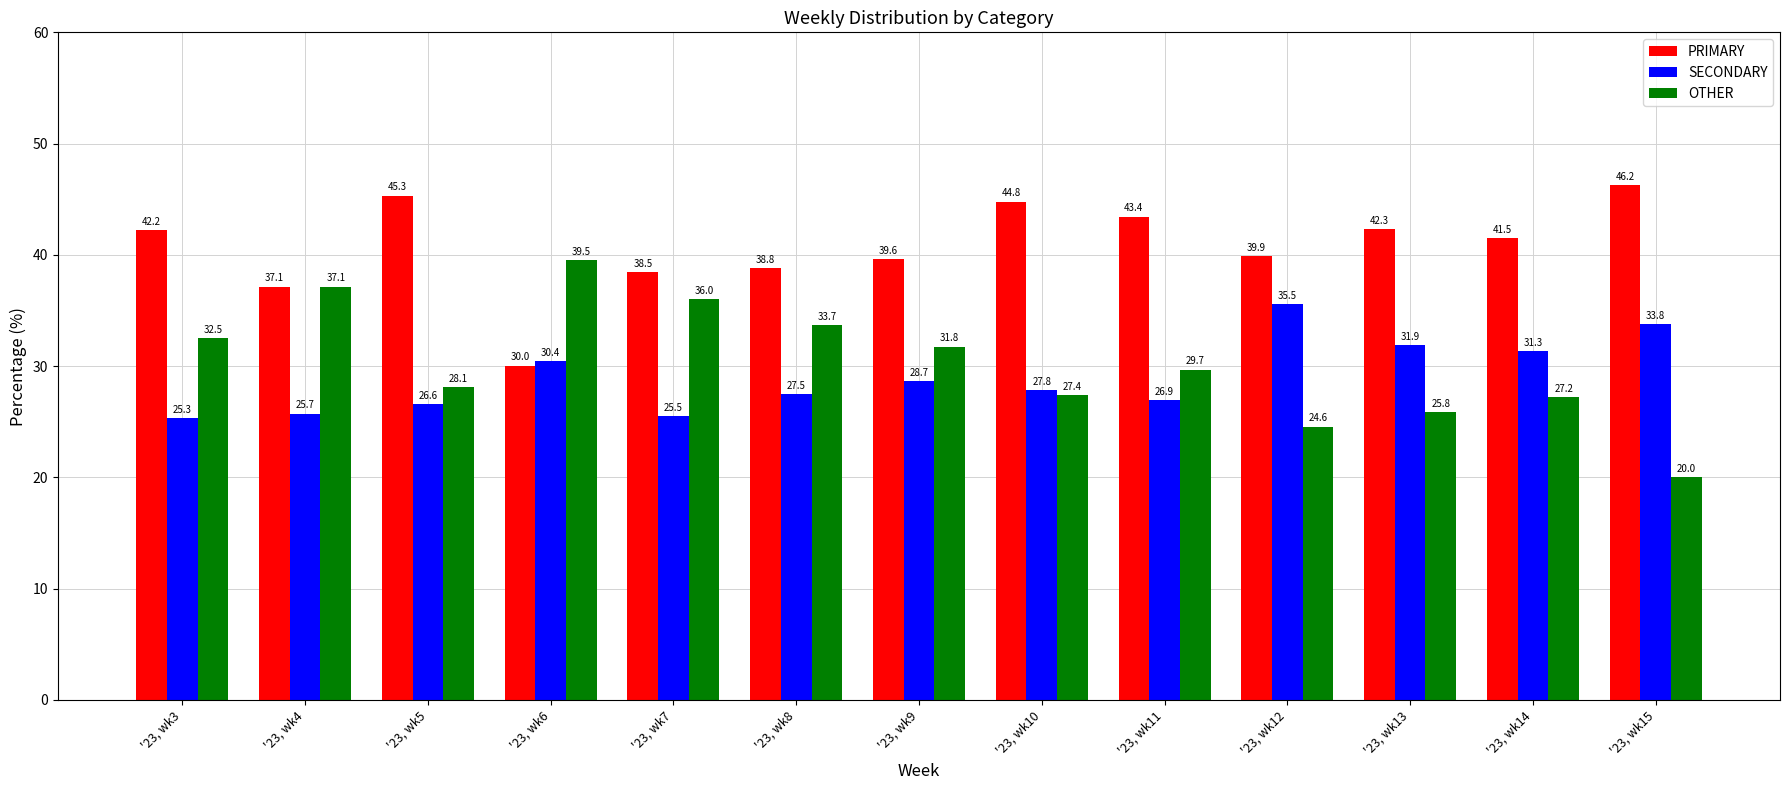

What is the difference between the second highest and minimum values in the OTHER series?

17.1